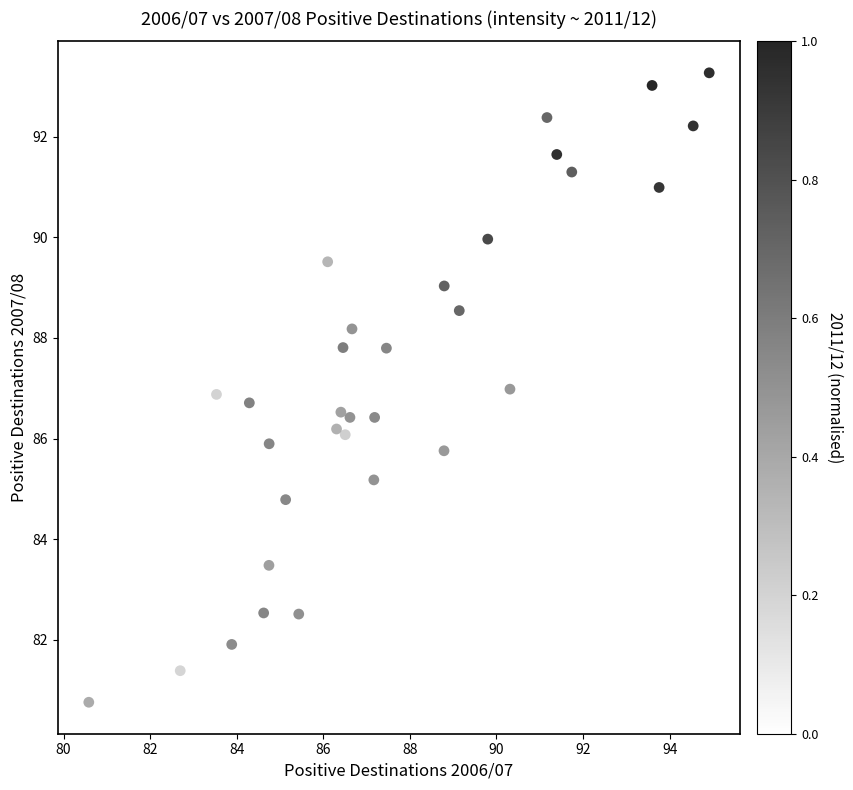

What is the range of X values (max minus min)?

14.3